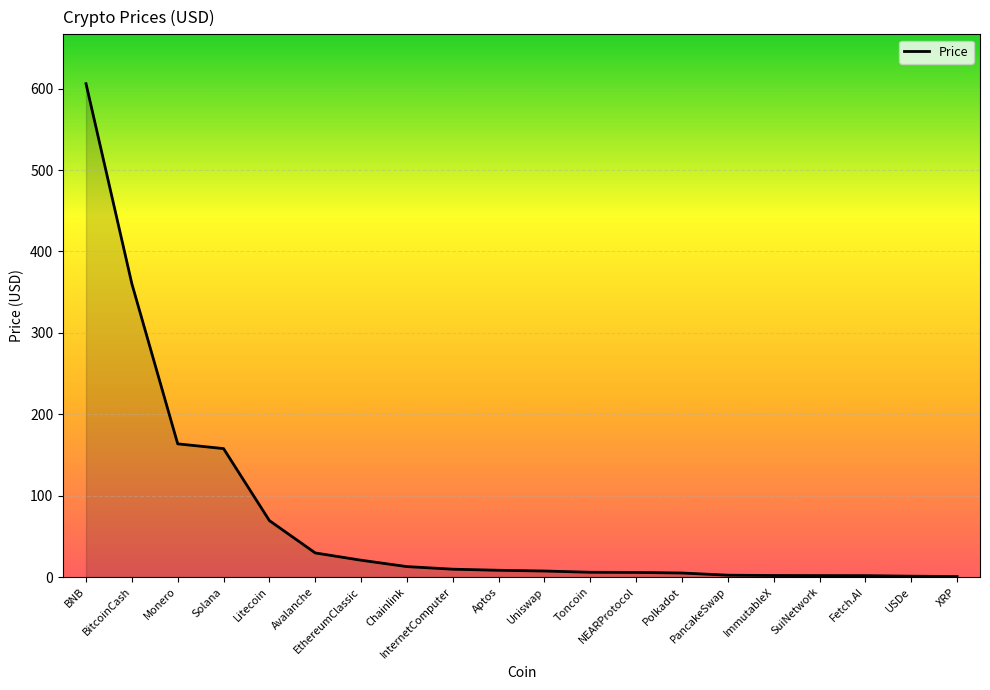

List the labels in order of value, smallest first.

XRP, USDe, Fetch.AI, SuiNetwork, ImmutableX, PancakeSwap, Polkadot, NEARProtocol, Toncoin, Uniswap, Aptos, InternetComputer, Chainlink, EthereumClassic, Avalanche, Litecoin, Solana, Monero, BitcoinCash, BNB